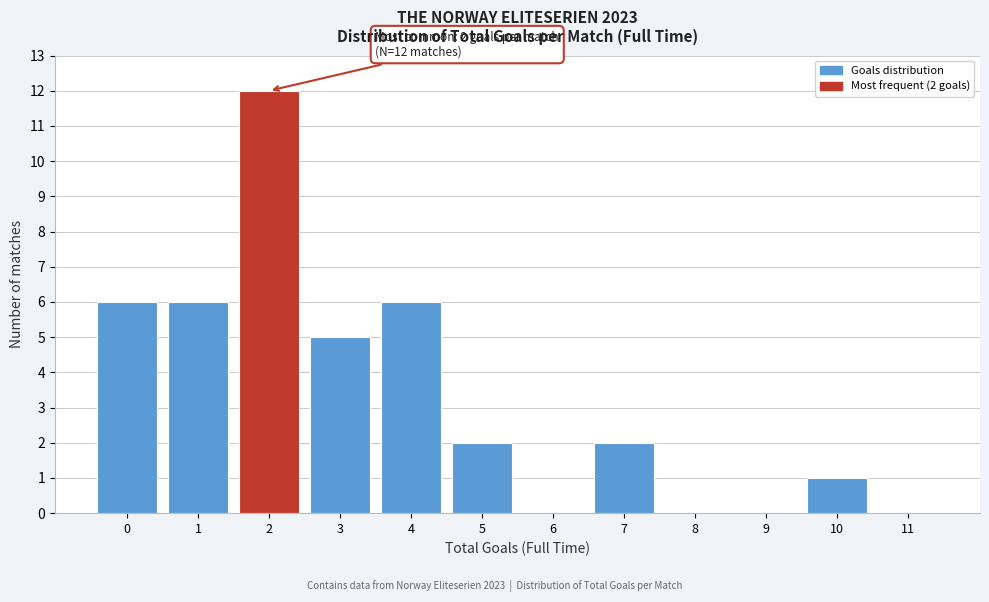

Reading right to left, transcribe all the data shown in this chart.

11=0	10=1	9=0	8=0	7=2	6=0	5=2	4=6	3=5	2=12	1=6	0=6